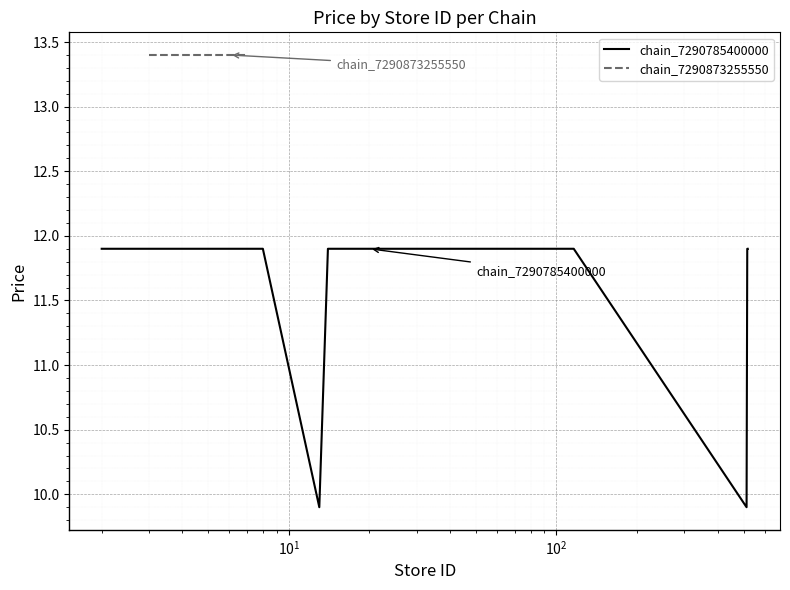

What is the maximum value for chain_7290785400000?

11.9